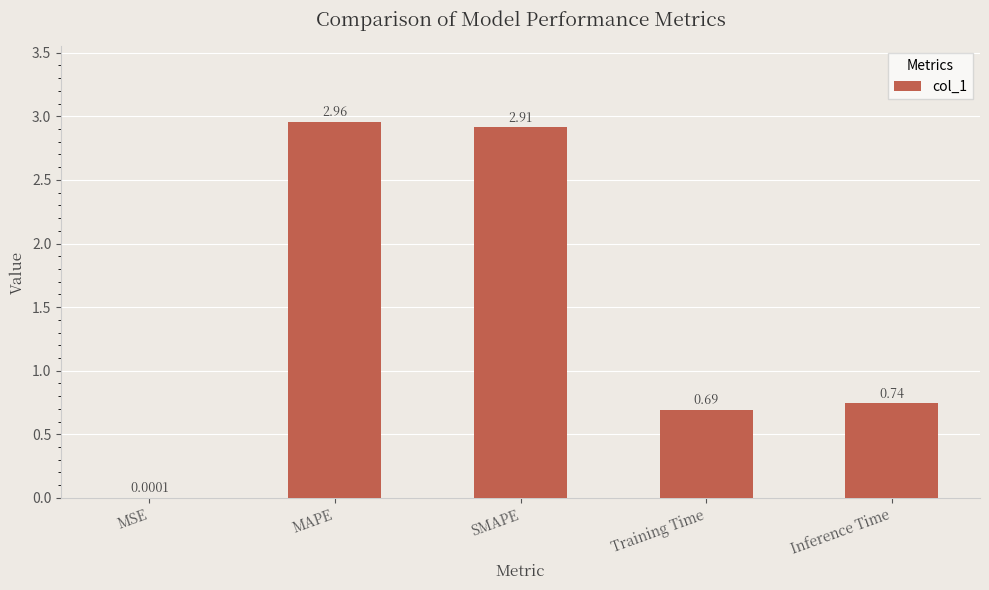

Which category has the highest value across all series?

MAPE